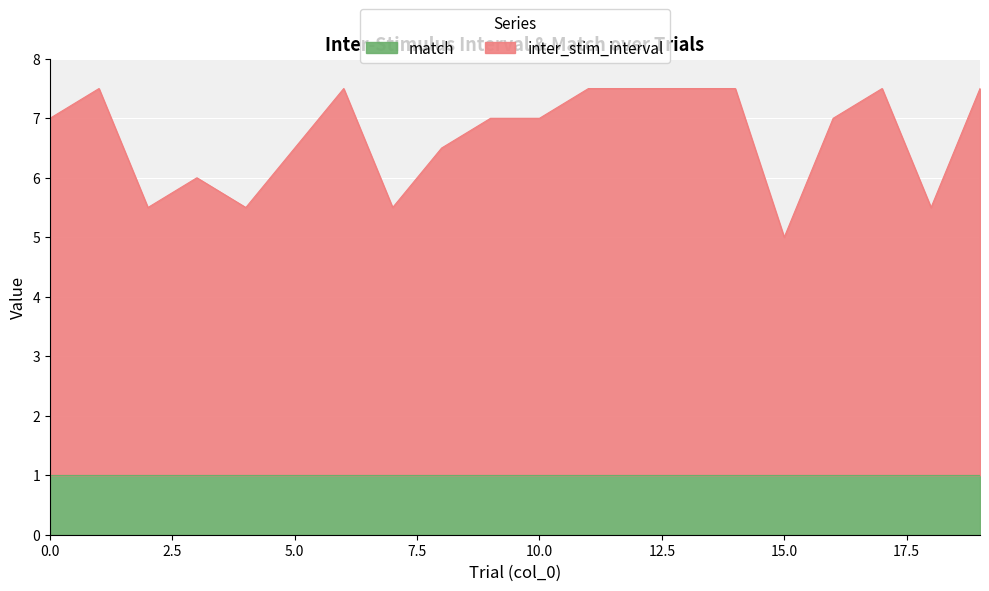

How many categories are shown in the chart?

20